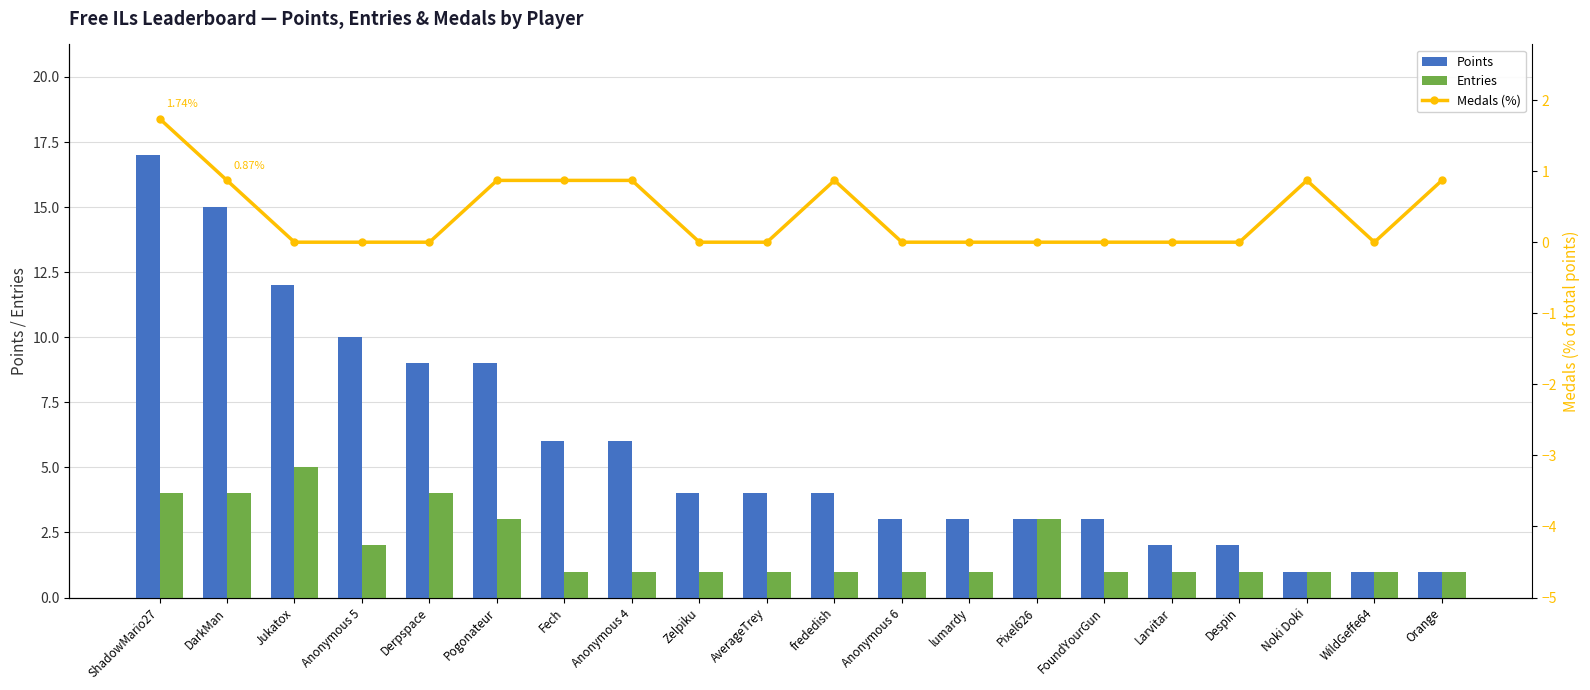

Read the Entries value at ShadowMario27.

4.0